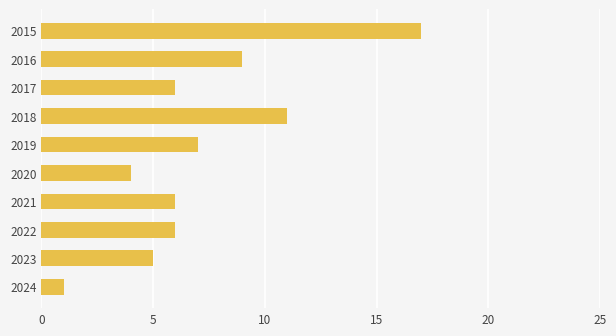

Between 2019 and 2018, which is larger?

2018